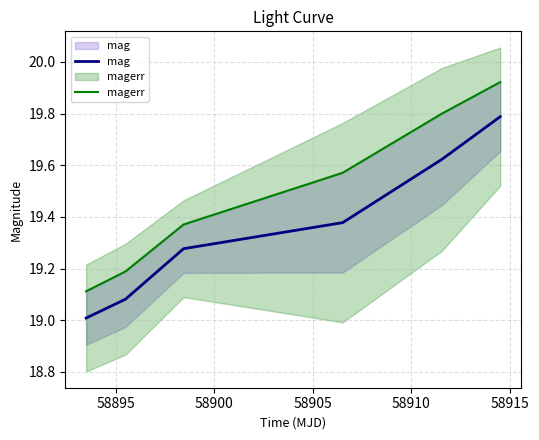

Does the chart display data point markers on the line(s)?

No